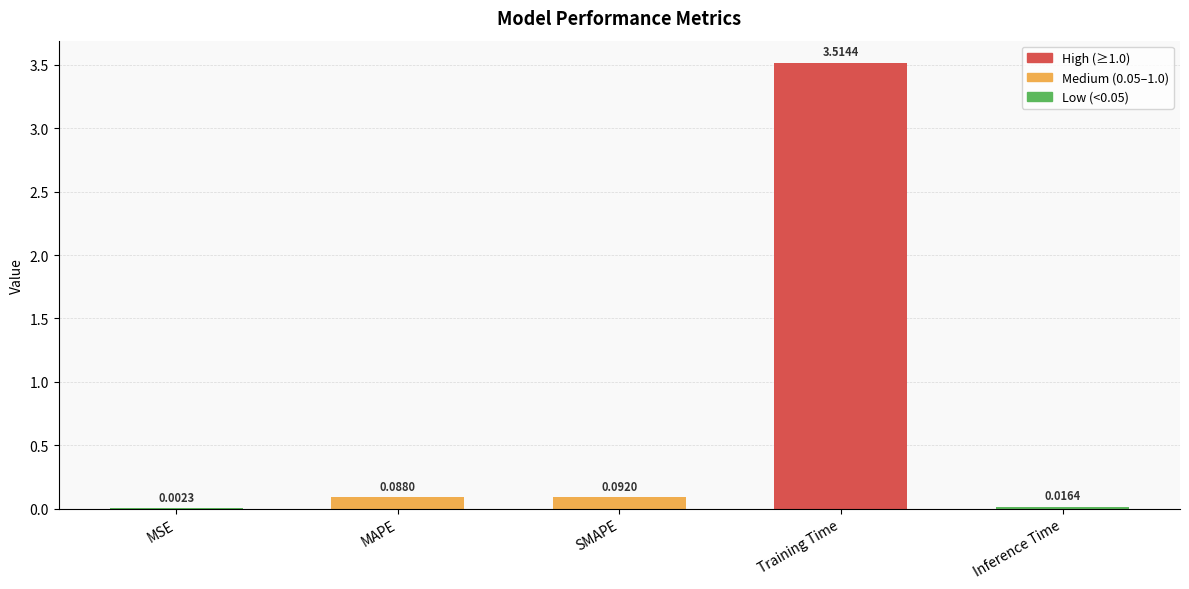

At which label is the value closest to 1?

SMAPE